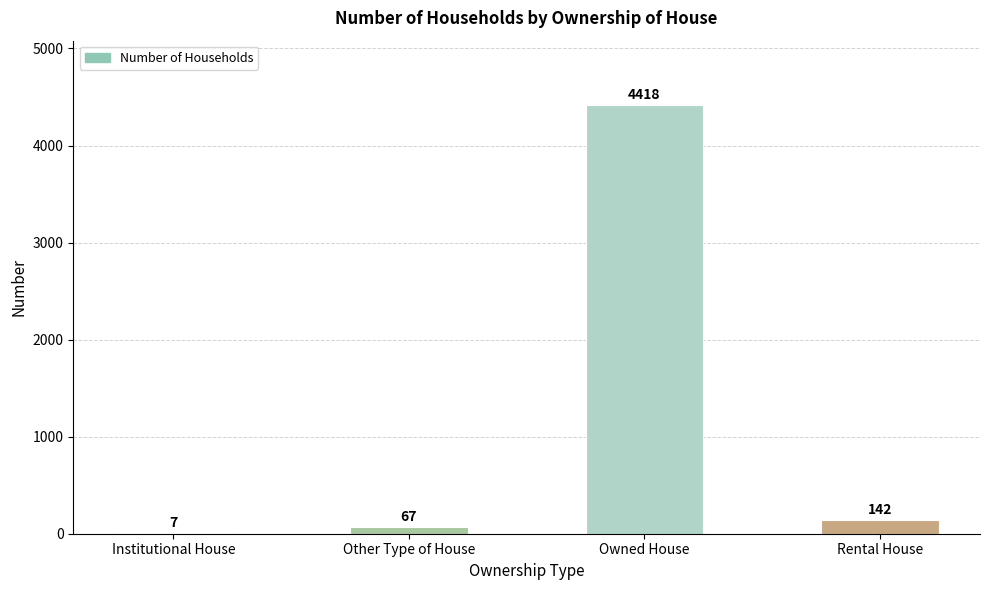

Count the number of categories in the chart.

4